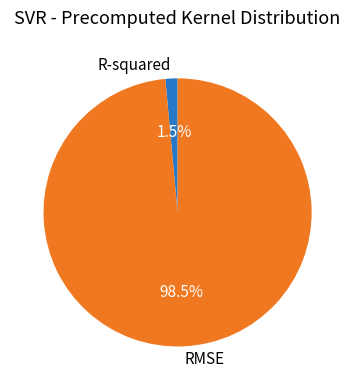

Count the number of slices in the pie.

2